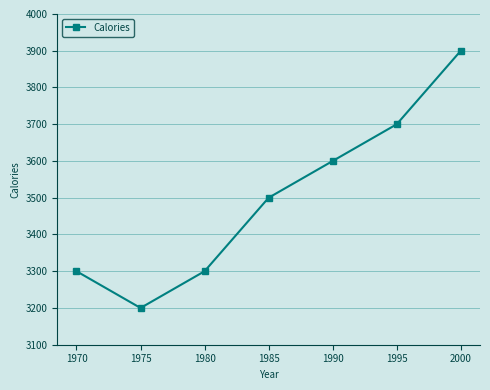

What is the difference between the second highest and second lowest values?

400